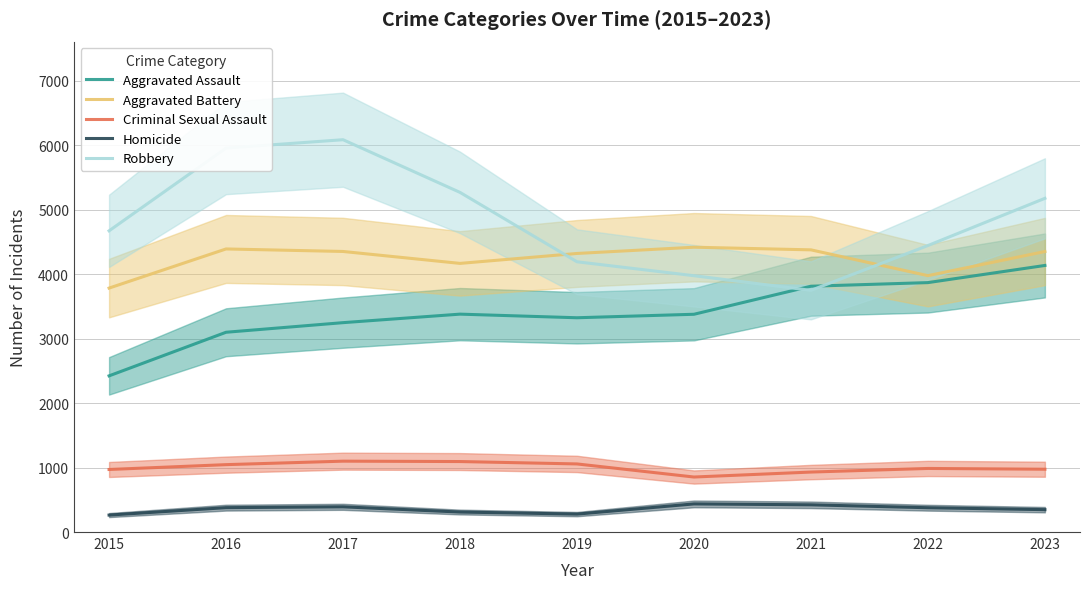

Reading left to right, extract all data points from this chart.

Aggravated Assault: 2422	3098	3247	3379	3323	3377	3812	3868	4134
Aggravated Battery: 3783	4390	4351	4166	4320	4417	4376	3976	4350
Criminal Sexual Assault: 970	1045	1099	1093	1056	853	930	986	974
Homicide: 263	378	391	310	278	436	422	377	347
Robbery: 4671	5954	6084	5267	4191	3975	3748	4443	5175